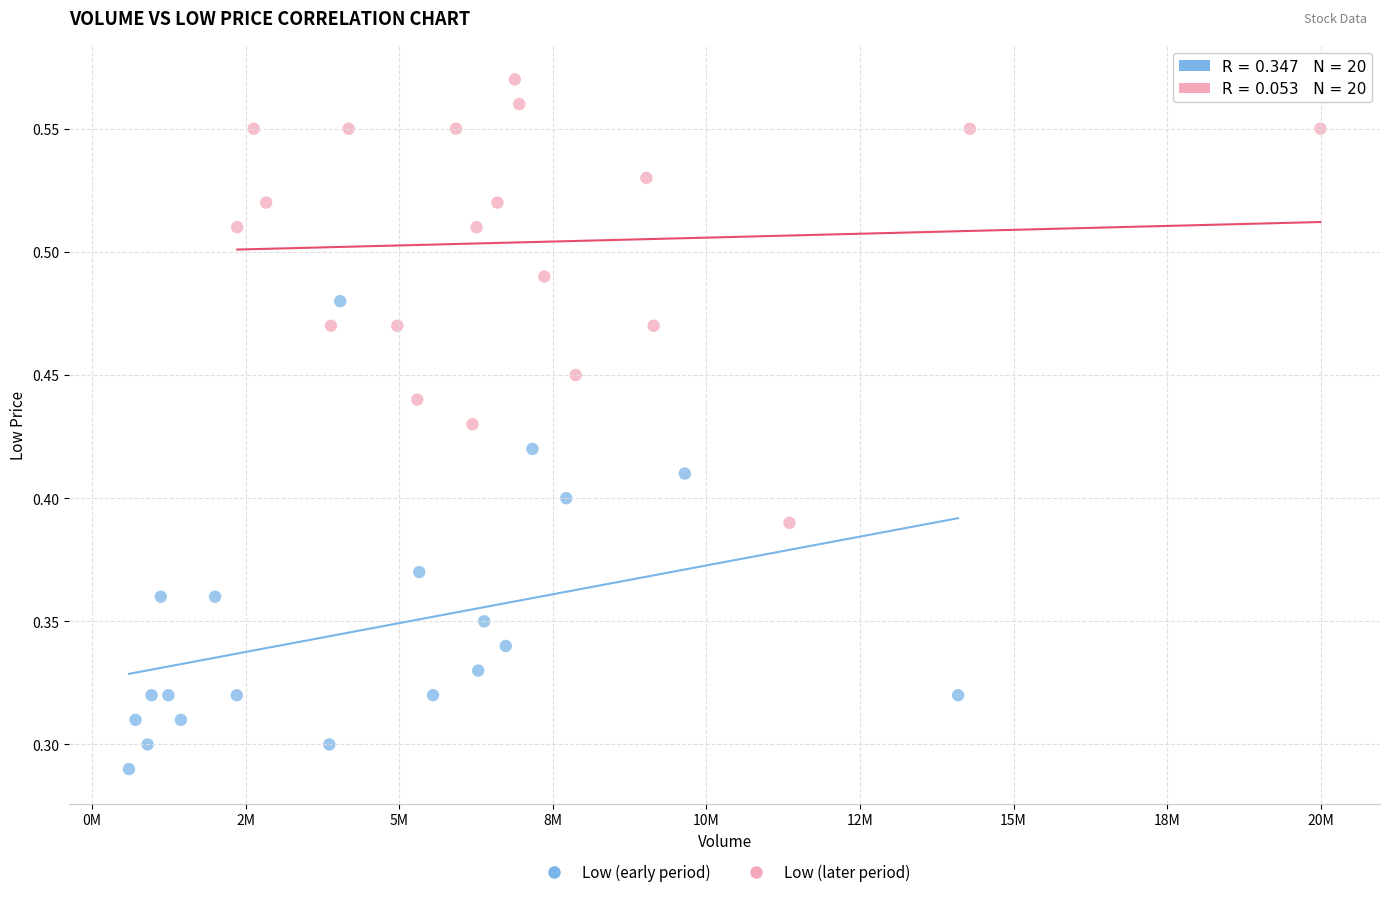

Which series reaches the minimum Y coordinate?

Low (early period)